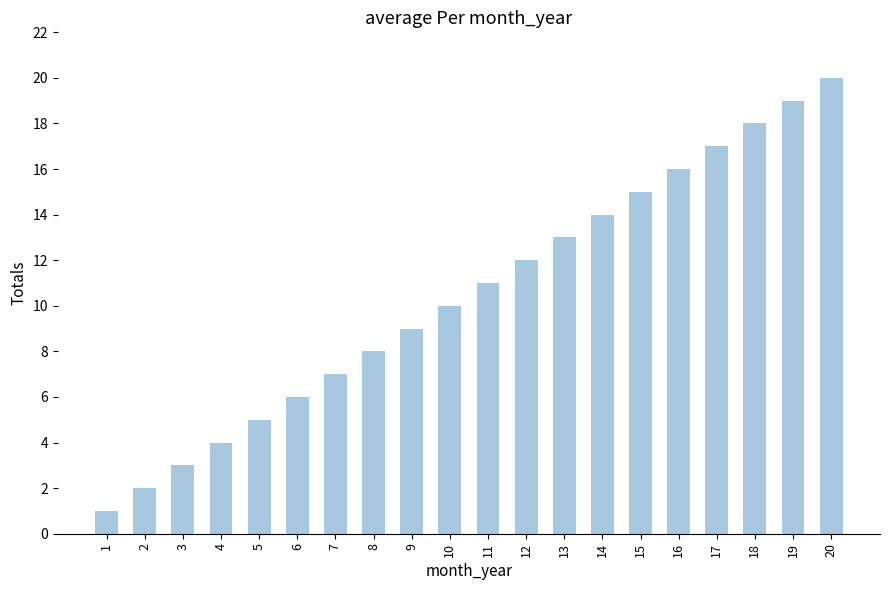

What is the difference between the maximum and second lowest values?

18